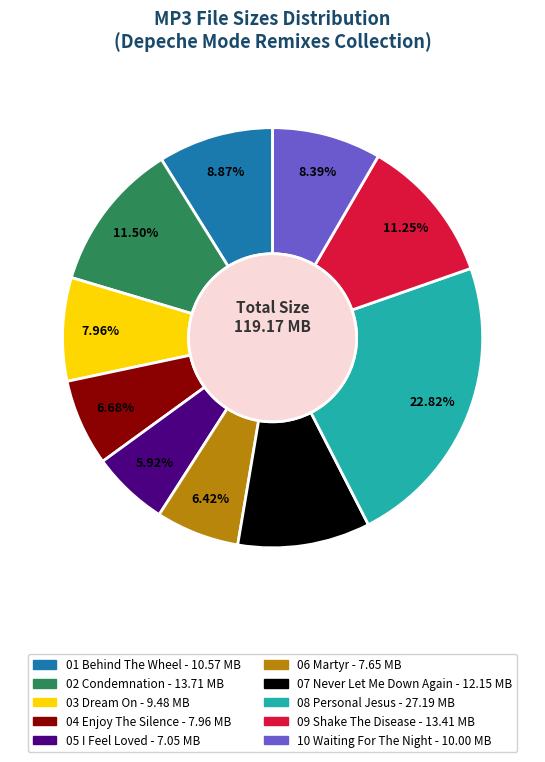

What portion of the pie excludes 02 Condemnation?

88.5%